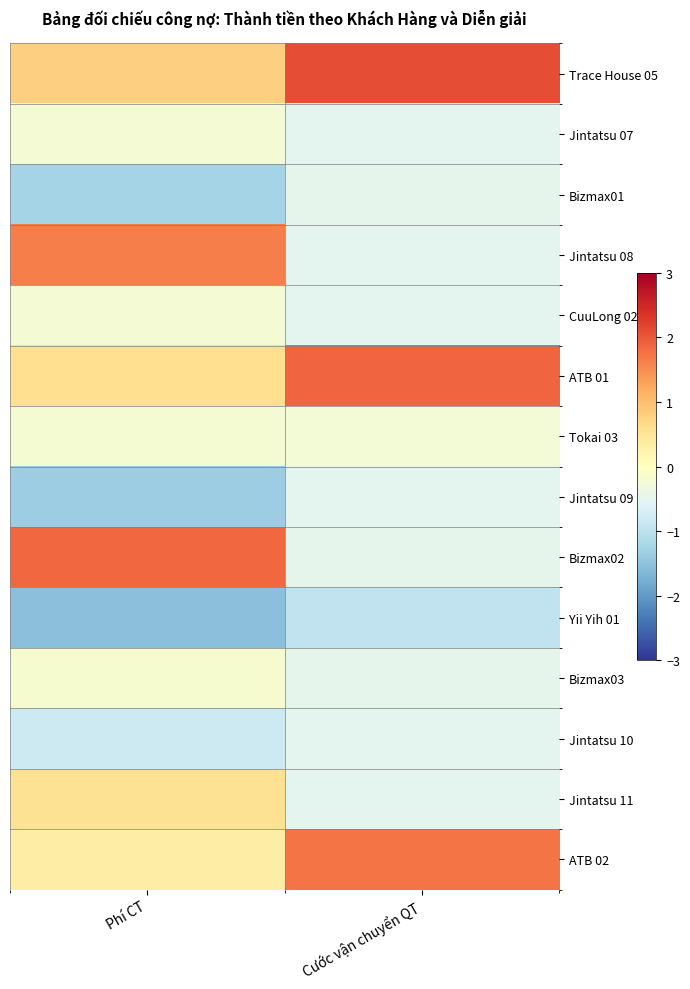

Which series changed the most between Phí CT and Cước vận chuyển QT?

Bizmax02